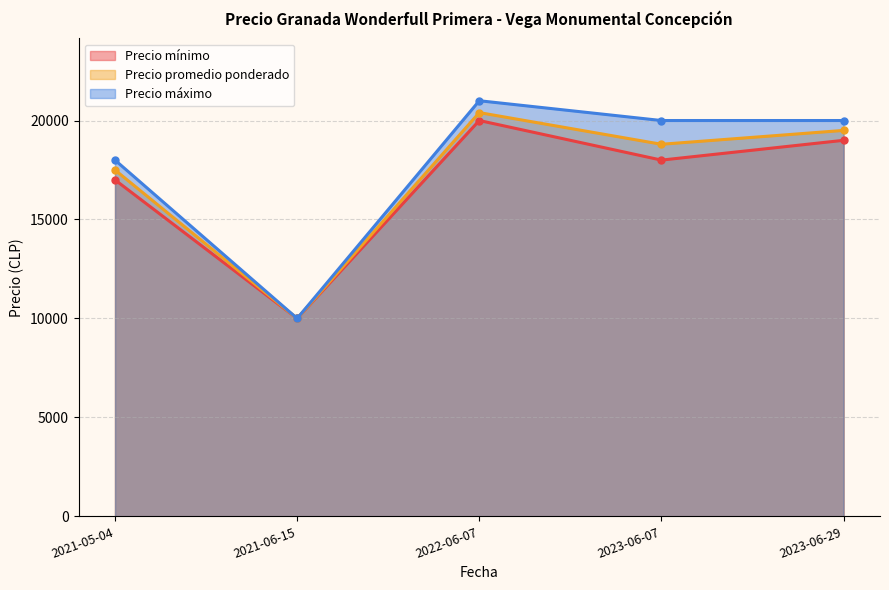

What is the lowest value of the Precio mínimo series?

10000